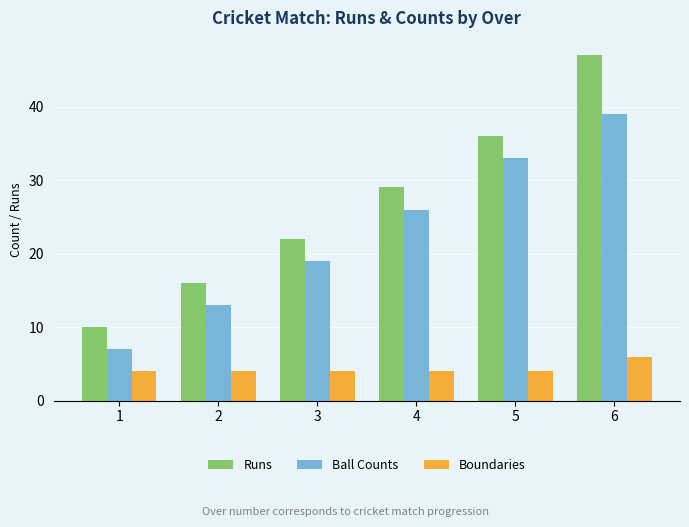

At which label does Runs reach its peak?

6